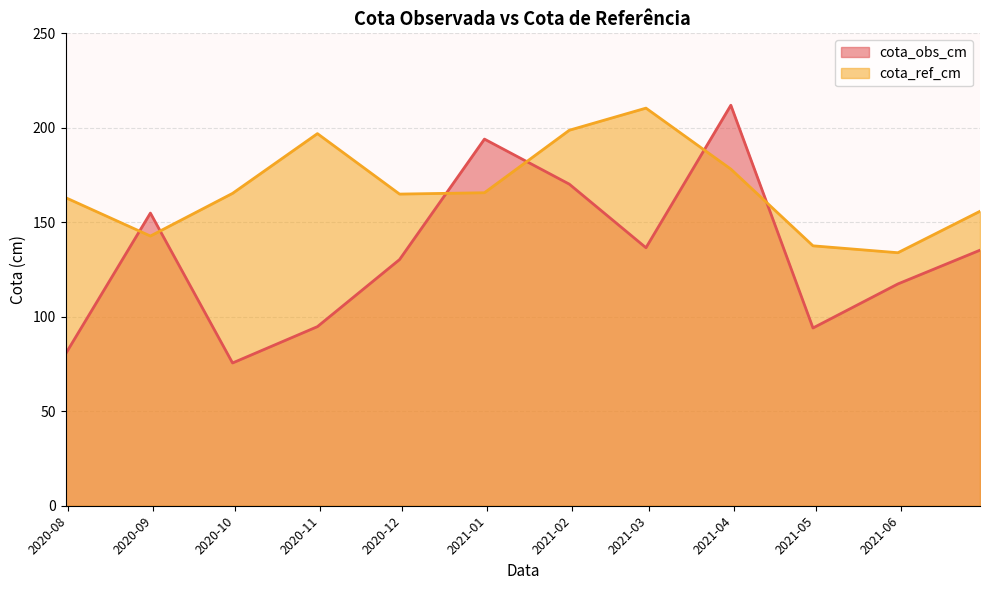

Which series changed the most between 2020-09-30 and 2021-06-30?

cota_obs_cm